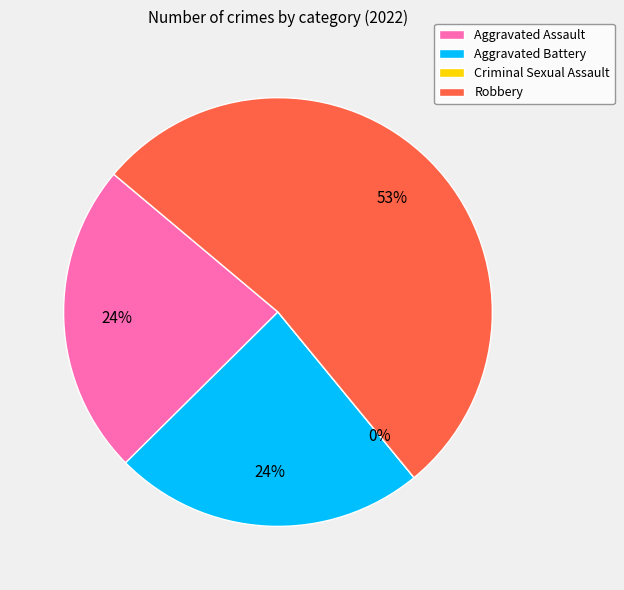

To the nearest percent, what percentage of the pie is Aggravated Assault?

24%